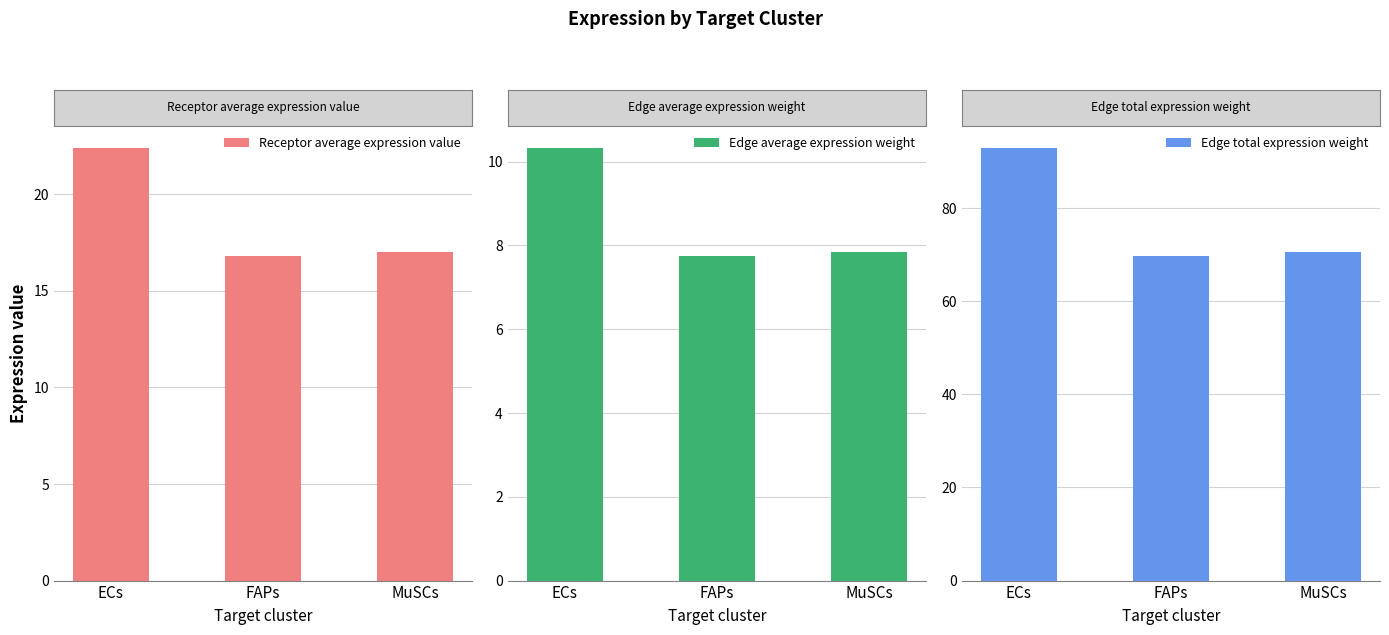

At how many categories does at least one series exceed 59?

3